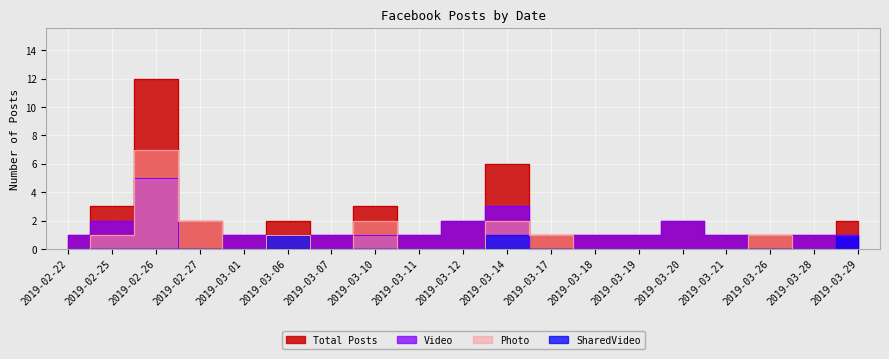

The value of Photo at 2019-03-11 is 0. True or false?

True